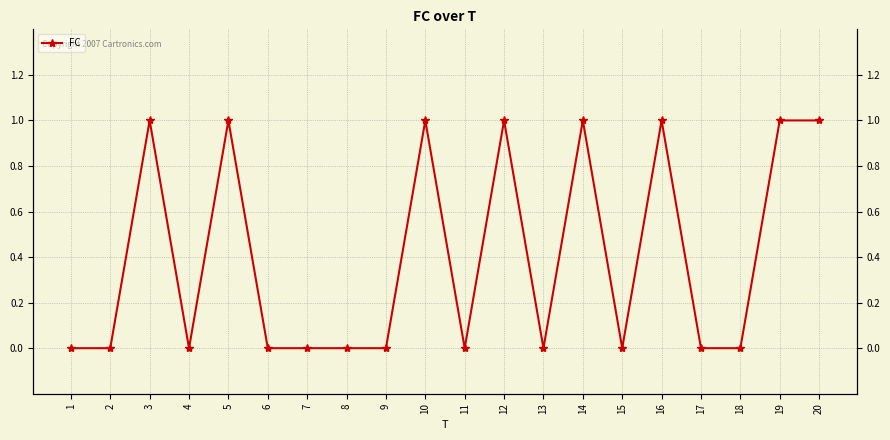

Rank the categories by value from highest to lowest.

3, 5, 10, 12, 14, 16, 19, 20, 1, 2, 4, 6, 7, 8, 9, 11, 13, 15, 17, 18